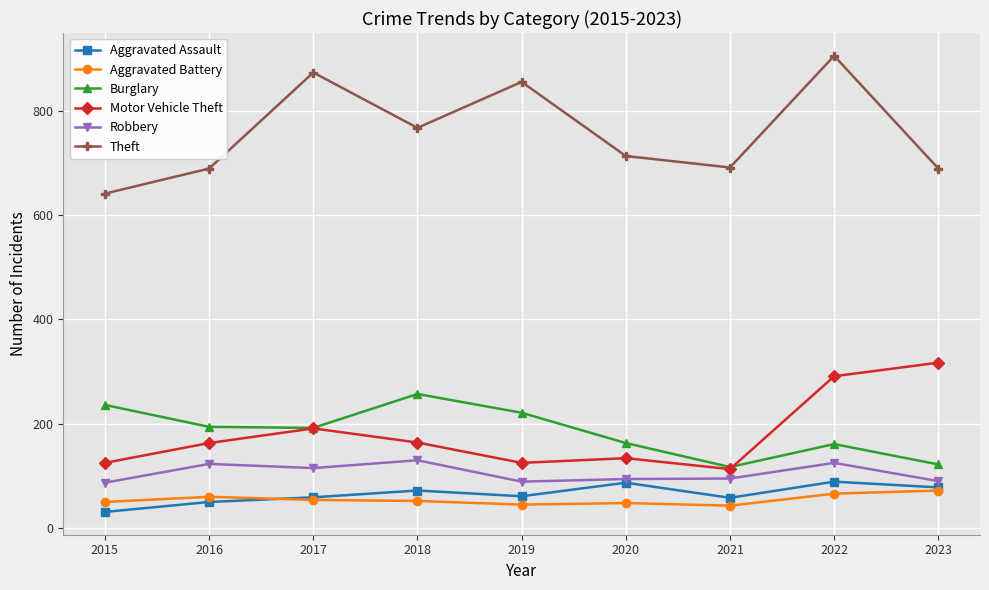

Read the Motor Vehicle Theft value at 2021, to the nearest 5.

115